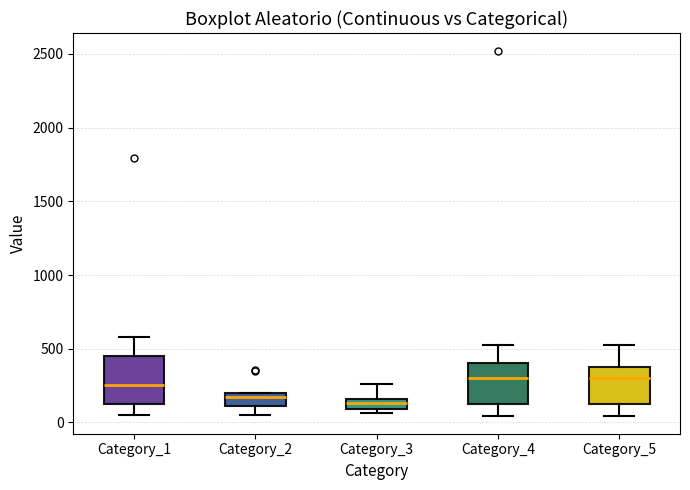

Where does the lower whisker of the box for Category_5 end on the y-axis? The values are not printed on the chart, so give them approximately, as read against the axis.

50